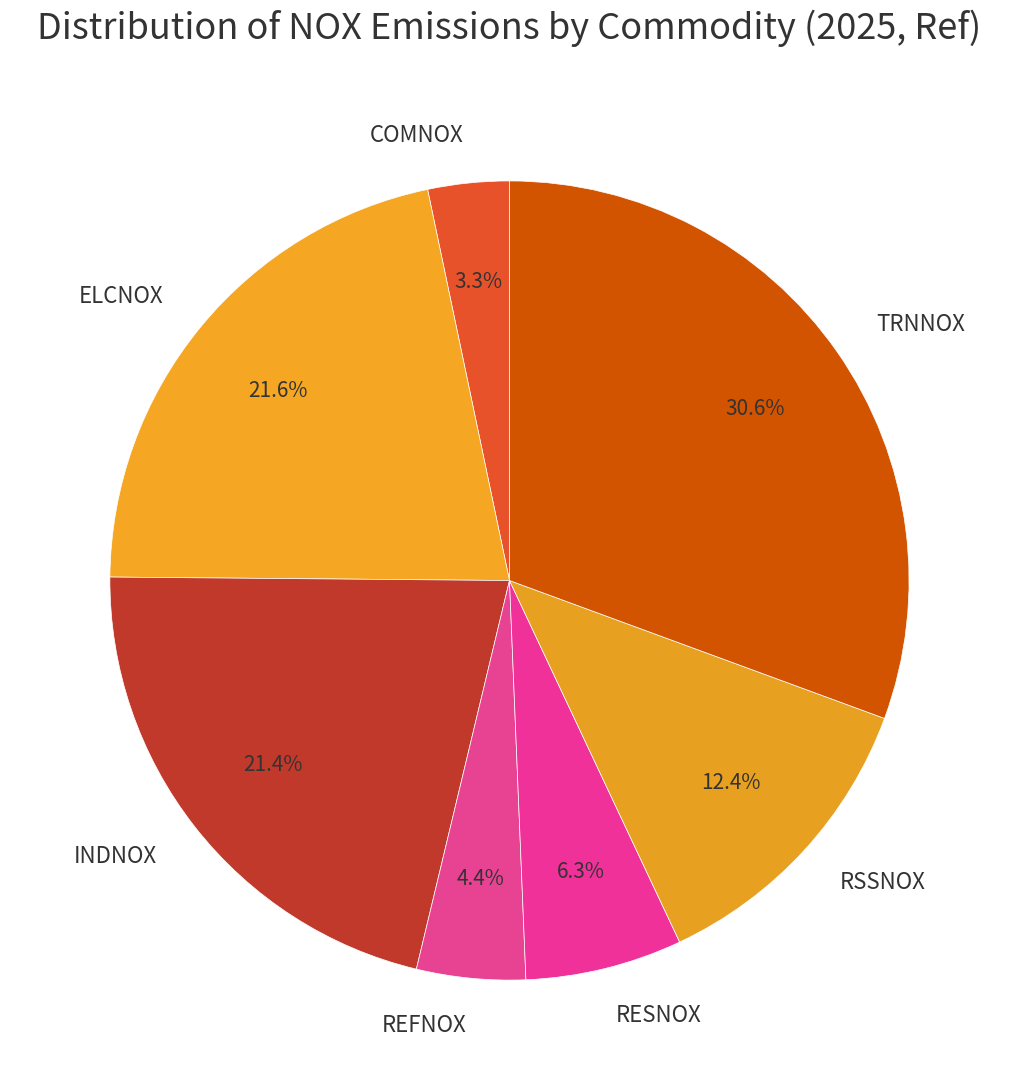

What is the largest slice in the pie chart?

TRNNOX